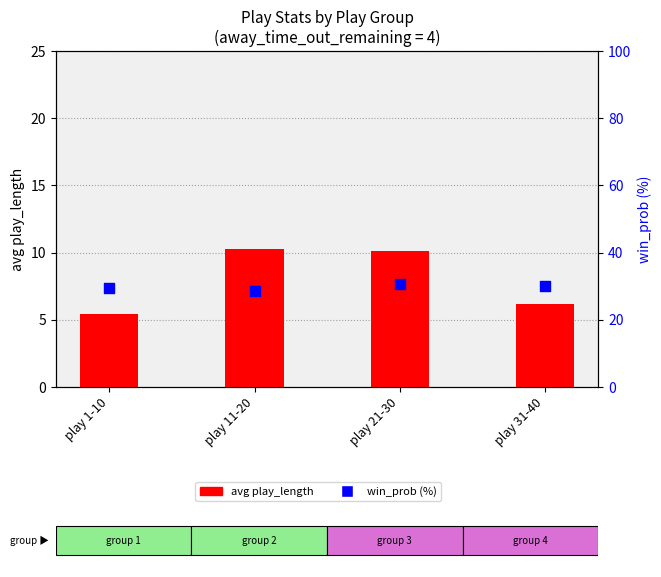

What are all the series names shown in the legend?

avg play_length, win_prob (%)